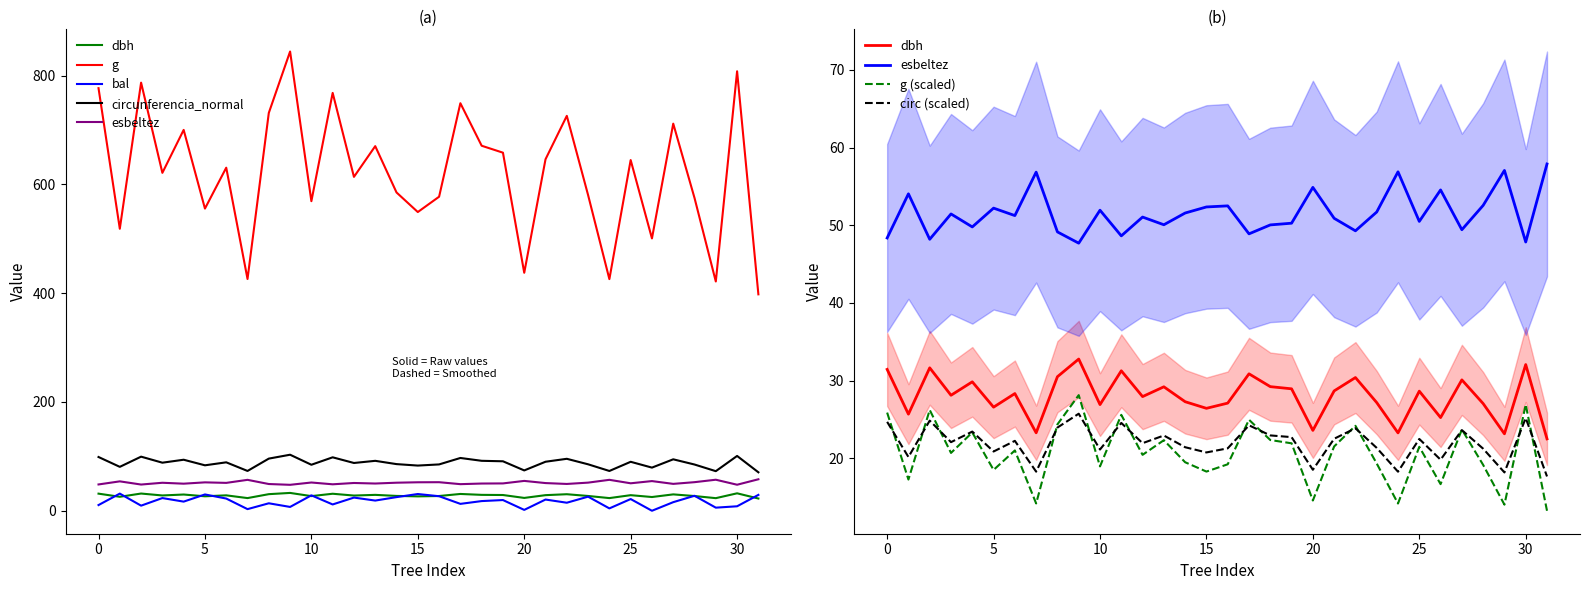

How many values in the bal series exceed 18?

16